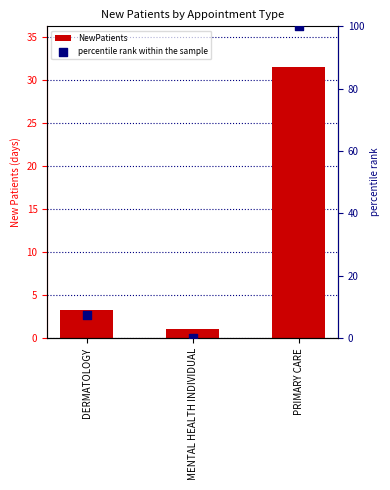

Which series has the largest total across all categories?

percentile rank within the sample